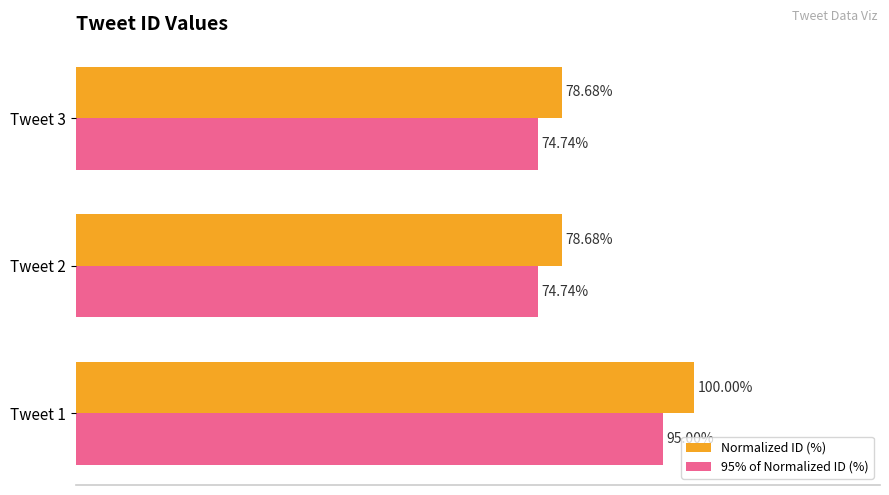

List the series in order of their overall mean, lowest first.

95% of Normalized ID (%), Normalized ID (%)